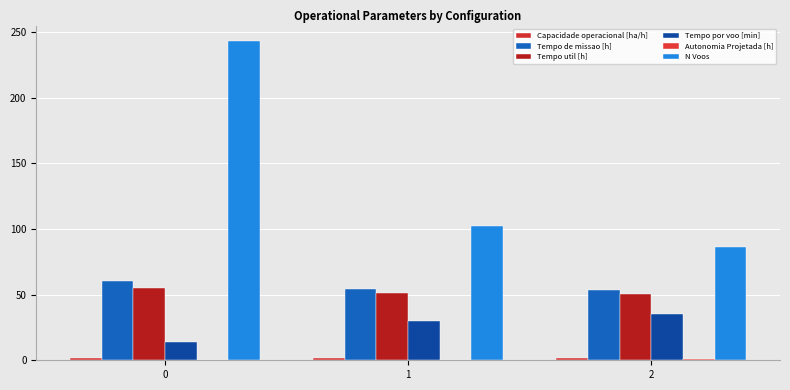

What is the maximum value shown in the chart?

243.0